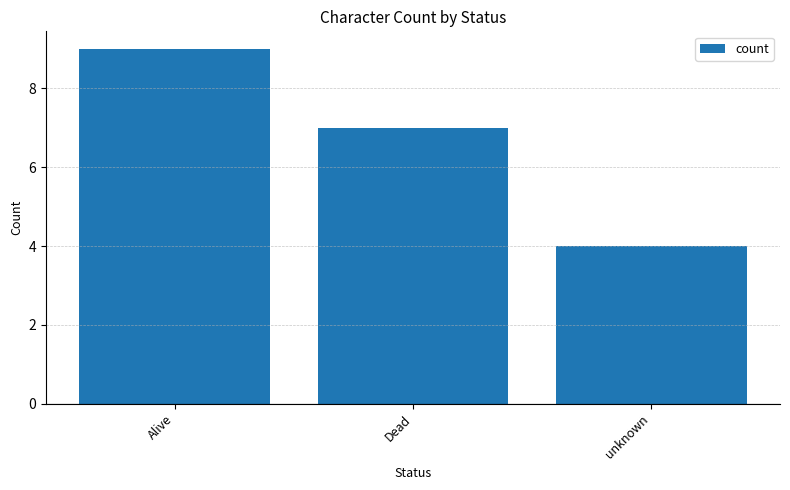

What is the sum of the values at unknown and Dead?

11